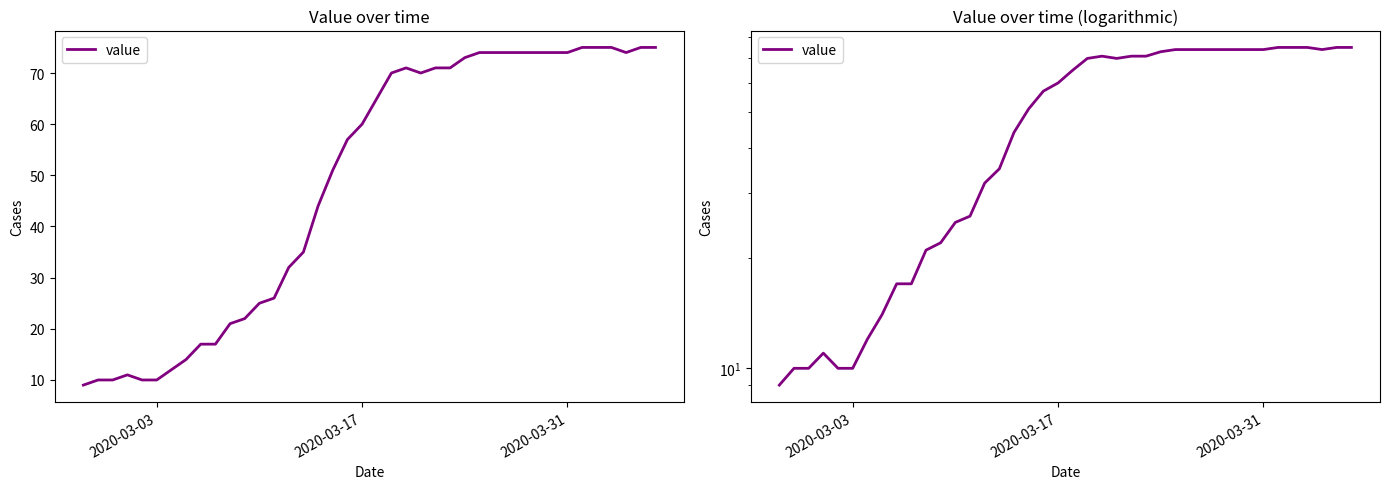

What is the maximum value shown in the chart?

75